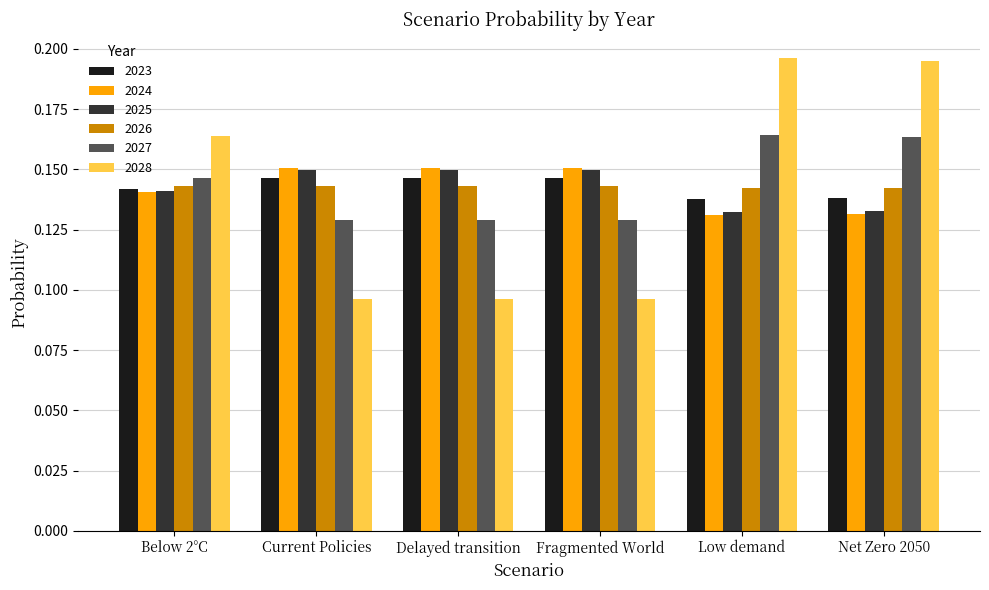

What is the sum of all 2026 values?

0.9